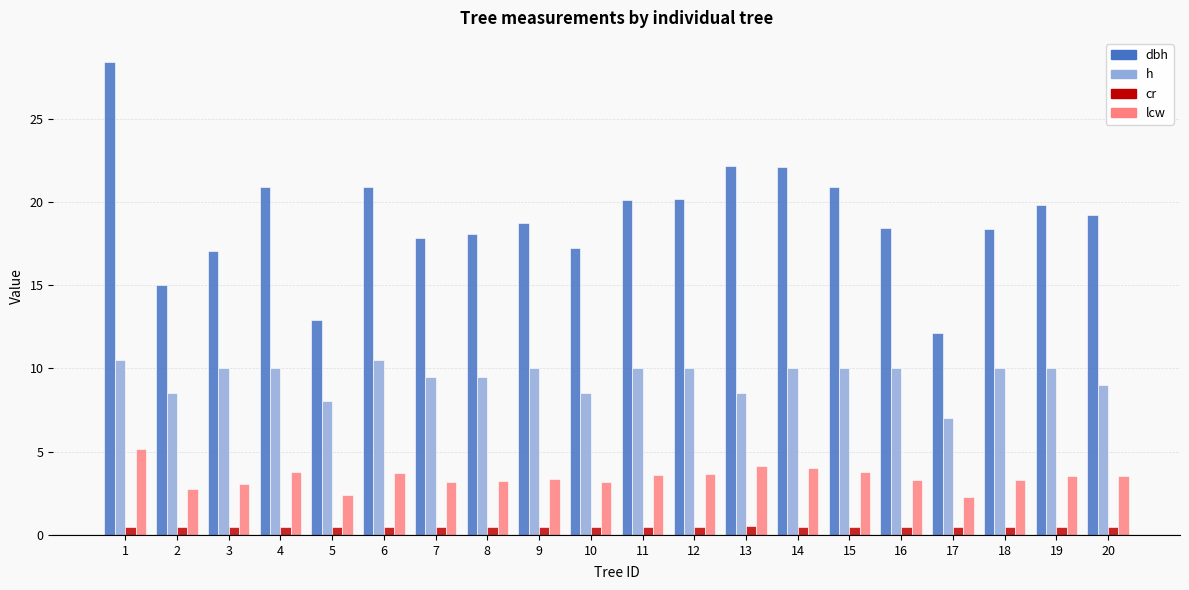

What is the total value across all series at 1?

44.6